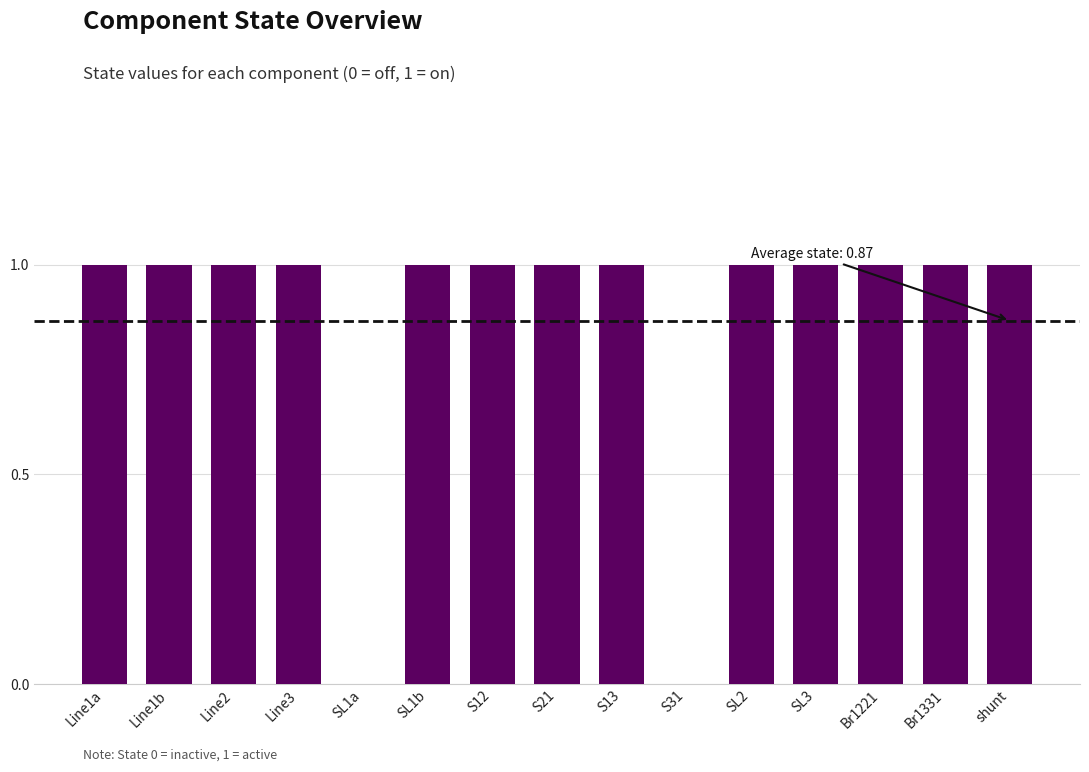

What is the sum of all values?

13